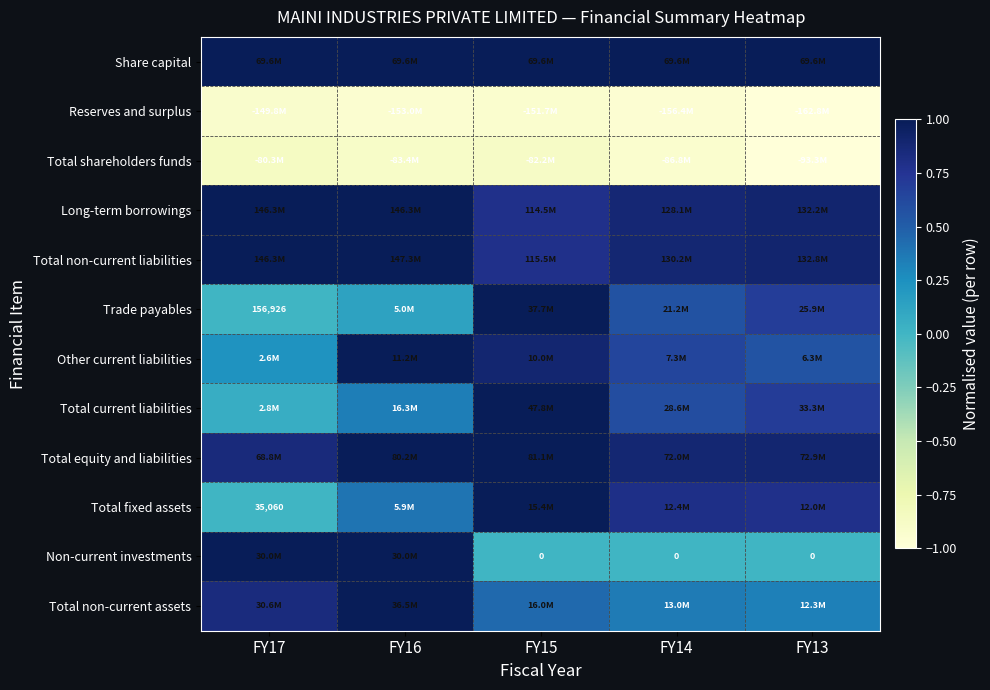

What is the smallest value displayed?

-1.0